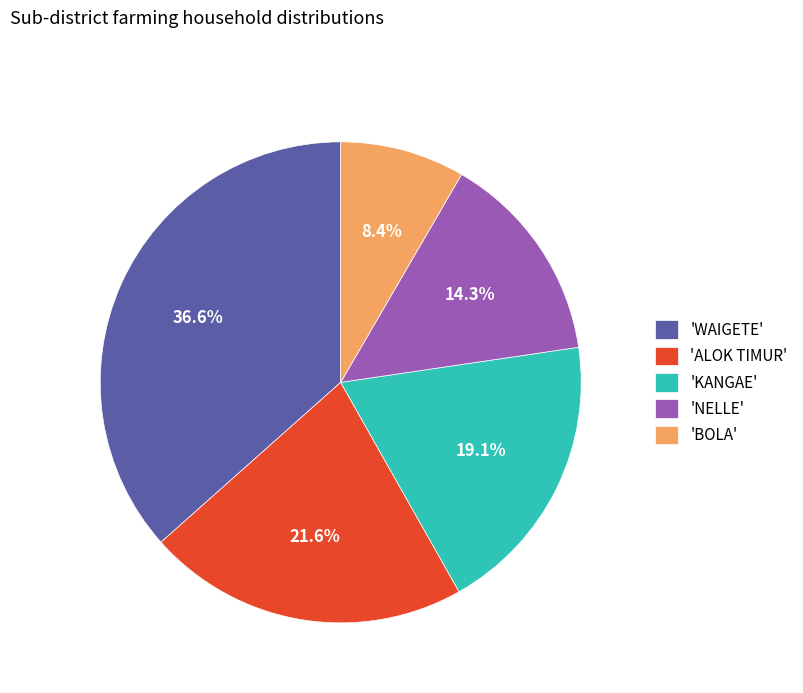

Count the number of slices in the pie.

5